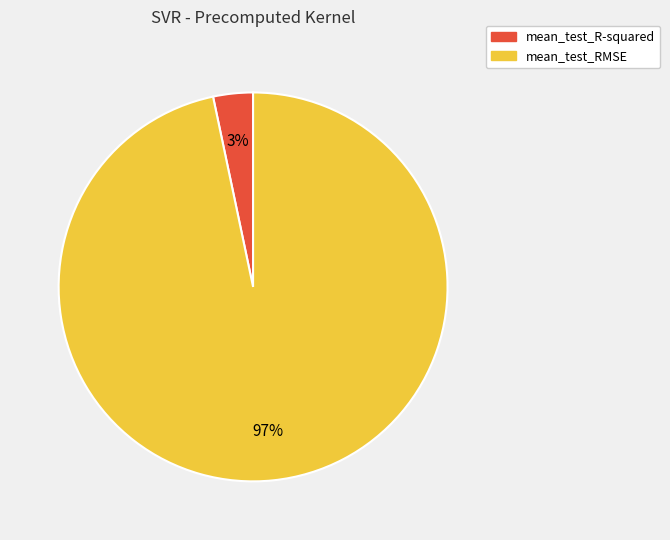

Rank the categories by value from highest to lowest.

mean_test_RMSE, mean_test_R-squared